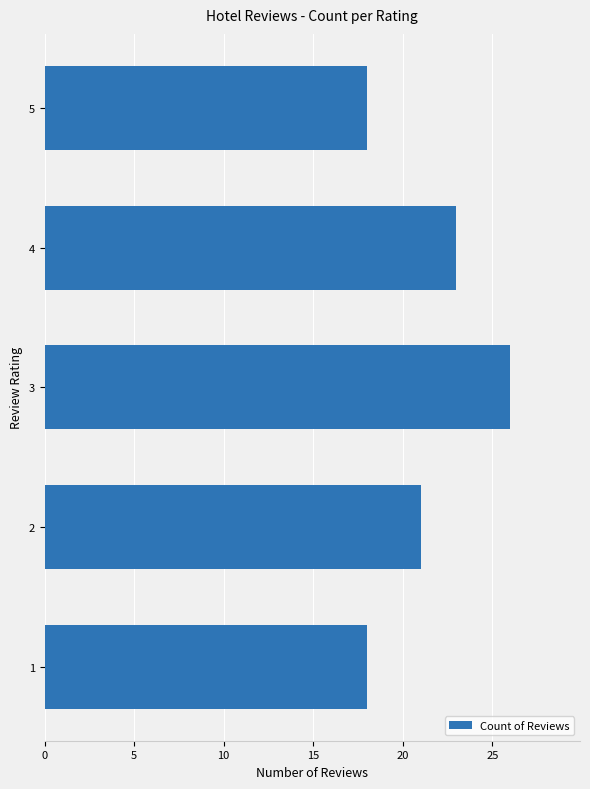

What is the difference between the maximum and second lowest values?

8